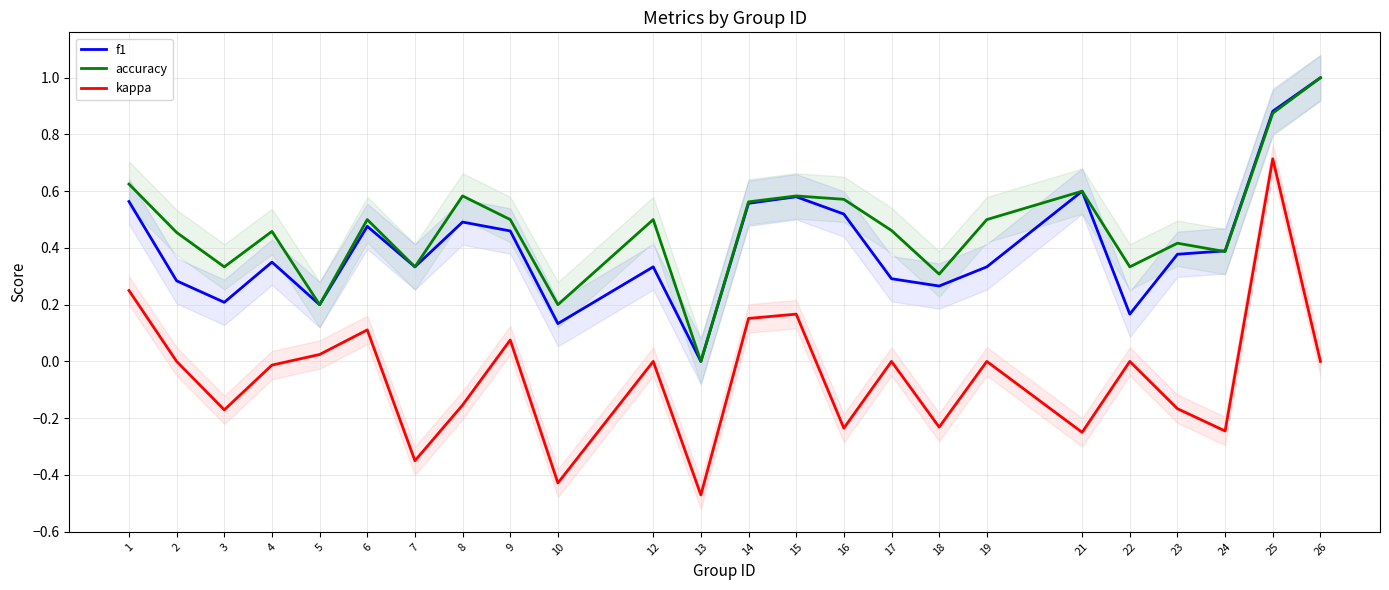

What is the smallest value displayed?

-0.5